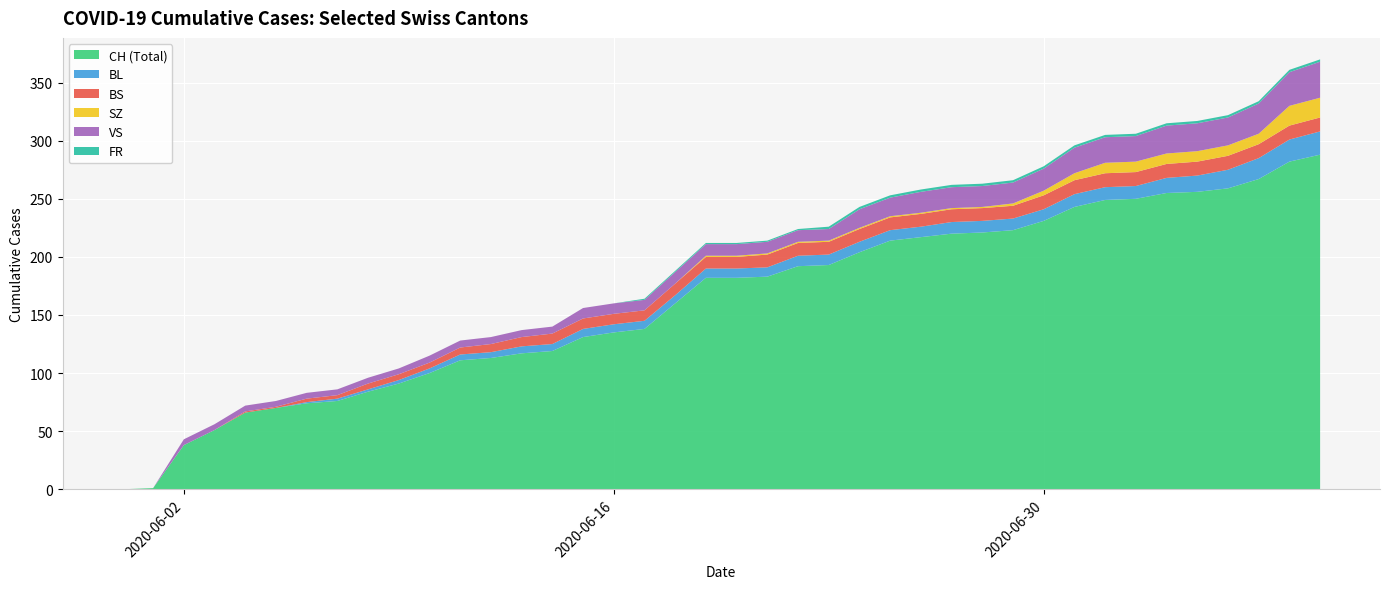

Reading left to right, what are all the values shown in this chart?

CH: 2020-05-31=0	2020-06-01=1	2020-06-02=38	2020-06-03=51	2020-06-04=66	2020-06-05=70	2020-06-06=74	2020-06-07=76	2020-06-08=84	2020-06-09=91	2020-06-10=100	2020-06-11=111	2020-06-12=113	2020-06-13=117	2020-06-14=119	2020-06-15=131	2020-06-16=135	2020-06-17=138	2020-06-18=160	2020-06-19=182	2020-06-20=182	2020-06-21=183	2020-06-22=192	2020-06-23=193	2020-06-24=204	2020-06-25=214	2020-06-26=217	2020-06-27=220	2020-06-28=221	2020-06-29=223	2020-06-30=231	2020-07-01=243	2020-07-02=249	2020-07-03=250	2020-07-04=255	2020-07-05=256	2020-07-06=259	2020-07-07=267	2020-07-08=282	2020-07-09=288
BL: 2020-05-31=0	2020-06-01=0	2020-06-02=0	2020-06-03=0	2020-06-04=0	2020-06-05=0	2020-06-06=1	2020-06-07=2	2020-06-08=2	2020-06-09=3	2020-06-10=4	2020-06-11=5	2020-06-12=5	2020-06-13=6	2020-06-14=6	2020-06-15=7	2020-06-16=7	2020-06-17=7	2020-06-18=7	2020-06-19=8	2020-06-20=8	2020-06-21=8	2020-06-22=9	2020-06-23=9	2020-06-24=9	2020-06-25=9	2020-06-26=9	2020-06-27=10	2020-06-28=10	2020-06-29=10	2020-06-30=10	2020-07-01=11	2020-07-02=11	2020-07-03=11	2020-07-04=13	2020-07-05=14	2020-07-06=16	2020-07-07=18	2020-07-08=19	2020-07-09=20
BS: 2020-05-31=0	2020-06-01=0	2020-06-02=0	2020-06-03=0	2020-06-04=1	2020-06-05=1	2020-06-06=3	2020-06-07=3	2020-06-08=5	2020-06-09=5	2020-06-10=5	2020-06-11=6	2020-06-12=7	2020-06-13=8	2020-06-14=9	2020-06-15=9	2020-06-16=9	2020-06-17=9	2020-06-18=10	2020-06-19=10	2020-06-20=10	2020-06-21=11	2020-06-22=11	2020-06-23=11	2020-06-24=11	2020-06-25=11	2020-06-26=11	2020-06-27=11	2020-06-28=11	2020-06-29=11	2020-06-30=12	2020-07-01=12	2020-07-02=12	2020-07-03=12	2020-07-04=12	2020-07-05=12	2020-07-06=12	2020-07-07=12	2020-07-08=12	2020-07-09=12
SZ: 2020-05-31=0	2020-06-01=0	2020-06-02=0	2020-06-03=0	2020-06-04=0	2020-06-05=0	2020-06-06=0	2020-06-07=0	2020-06-08=0	2020-06-09=0	2020-06-10=0	2020-06-11=0	2020-06-12=0	2020-06-13=0	2020-06-14=0	2020-06-15=0	2020-06-16=0	2020-06-17=0	2020-06-18=0	2020-06-19=1	2020-06-20=1	2020-06-21=1	2020-06-22=1	2020-06-23=1	2020-06-24=1	2020-06-25=1	2020-06-26=1	2020-06-27=1	2020-06-28=1	2020-06-29=2	2020-06-30=4	2020-07-01=6	2020-07-02=9	2020-07-03=9	2020-07-04=9	2020-07-05=9	2020-07-06=9	2020-07-07=9	2020-07-08=17	2020-07-09=17
VS: 2020-05-31=0	2020-06-01=0	2020-06-02=5	2020-06-03=5	2020-06-04=5	2020-06-05=5	2020-06-06=5	2020-06-07=5	2020-06-08=5	2020-06-09=5	2020-06-10=6	2020-06-11=6	2020-06-12=6	2020-06-13=6	2020-06-14=6	2020-06-15=9	2020-06-16=9	2020-06-17=9	2020-06-18=10	2020-06-19=10	2020-06-20=10	2020-06-21=10	2020-06-22=10	2020-06-23=10	2020-06-24=16	2020-06-25=16	2020-06-26=18	2020-06-27=18	2020-06-28=18	2020-06-29=18	2020-06-30=19	2020-07-01=22	2020-07-02=22	2020-07-03=22	2020-07-04=24	2020-07-05=24	2020-07-06=24	2020-07-07=26	2020-07-08=29	2020-07-09=31
FR: 2020-05-31=0	2020-06-01=0	2020-06-02=0	2020-06-03=0	2020-06-04=0	2020-06-05=0	2020-06-06=0	2020-06-07=0	2020-06-08=0	2020-06-09=0	2020-06-10=0	2020-06-11=0	2020-06-12=0	2020-06-13=0	2020-06-14=0	2020-06-15=0	2020-06-16=0	2020-06-17=1	2020-06-18=1	2020-06-19=1	2020-06-20=1	2020-06-21=1	2020-06-22=1	2020-06-23=2	2020-06-24=2	2020-06-25=2	2020-06-26=2	2020-06-27=2	2020-06-28=2	2020-06-29=2	2020-06-30=2	2020-07-01=2	2020-07-02=2	2020-07-03=2	2020-07-04=2	2020-07-05=2	2020-07-06=2	2020-07-07=2	2020-07-08=2	2020-07-09=2